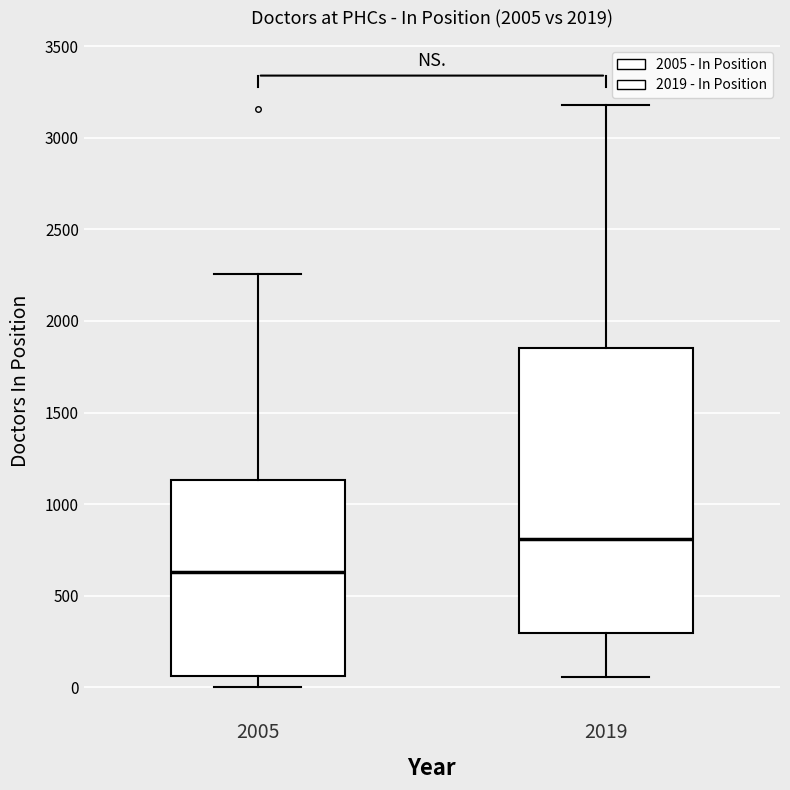

Reading left to right, transcribe this box plot: for each box, give where its median line is, the range the box spans, and where its two whiskers end, as read against the y-axis. The values are not printed on the chart, so give them approximately, as read against the axis.

2005: median 650, box 50 to 1150, whiskers 0 to 2250
2019: median 800, box 300 to 1850, whiskers 50 to 3200